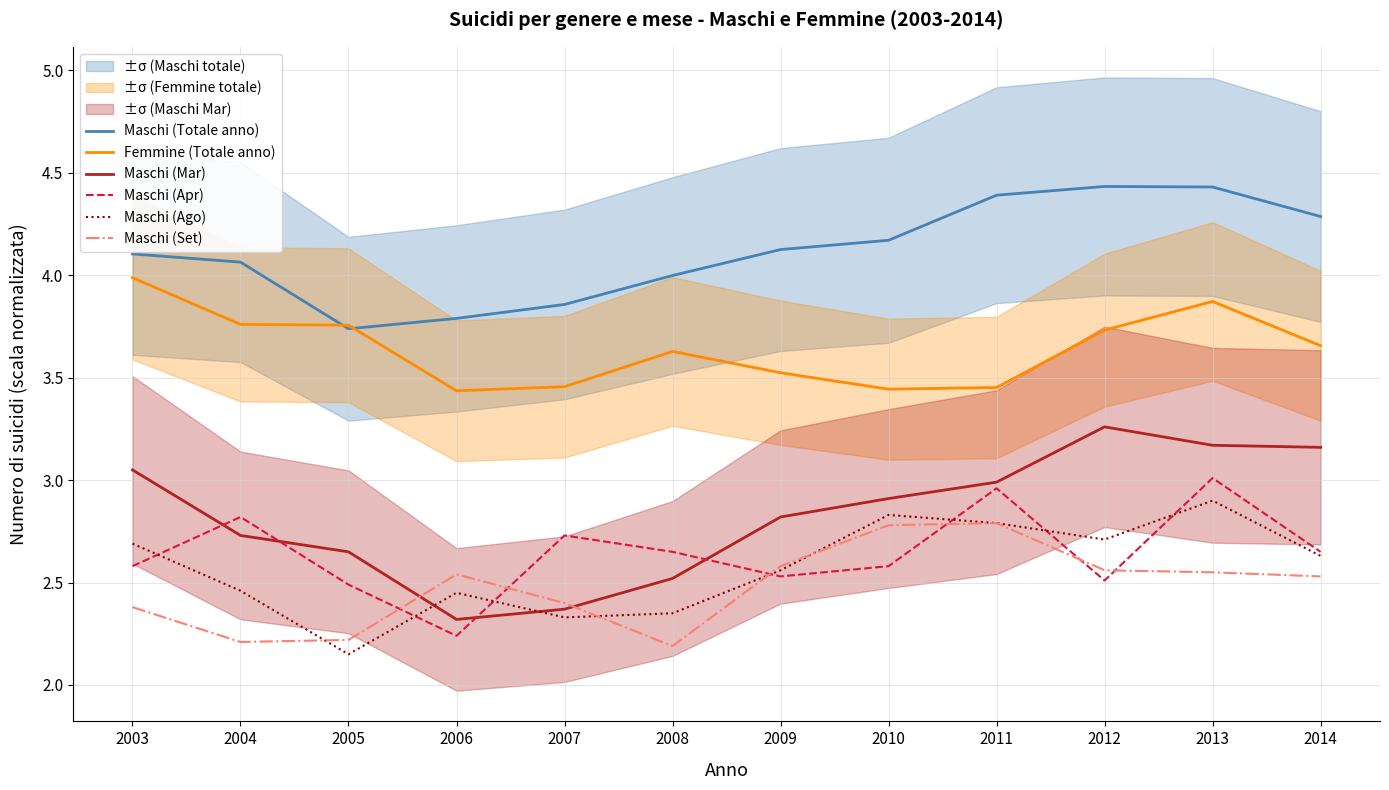

What is the value of the Maschi (Totale anno) point at the 11th from the left?

4.4